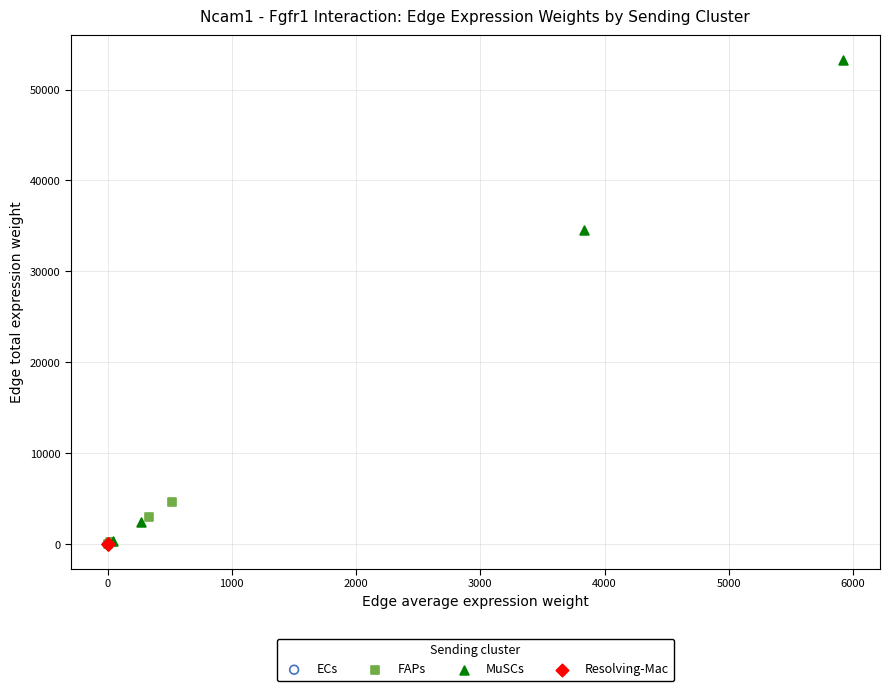

Which series reaches the maximum Y coordinate?

MuSCs